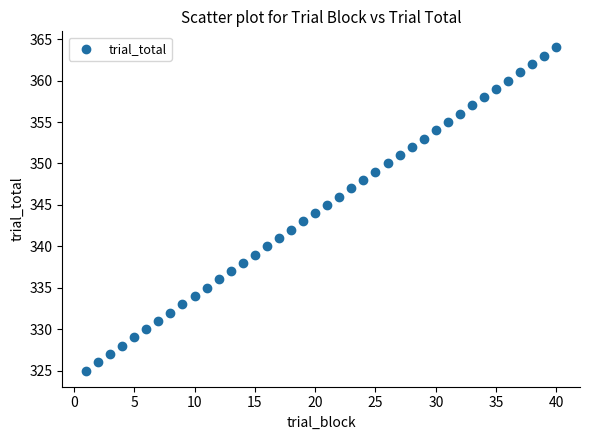

What is the range of X values (max minus min)?

39